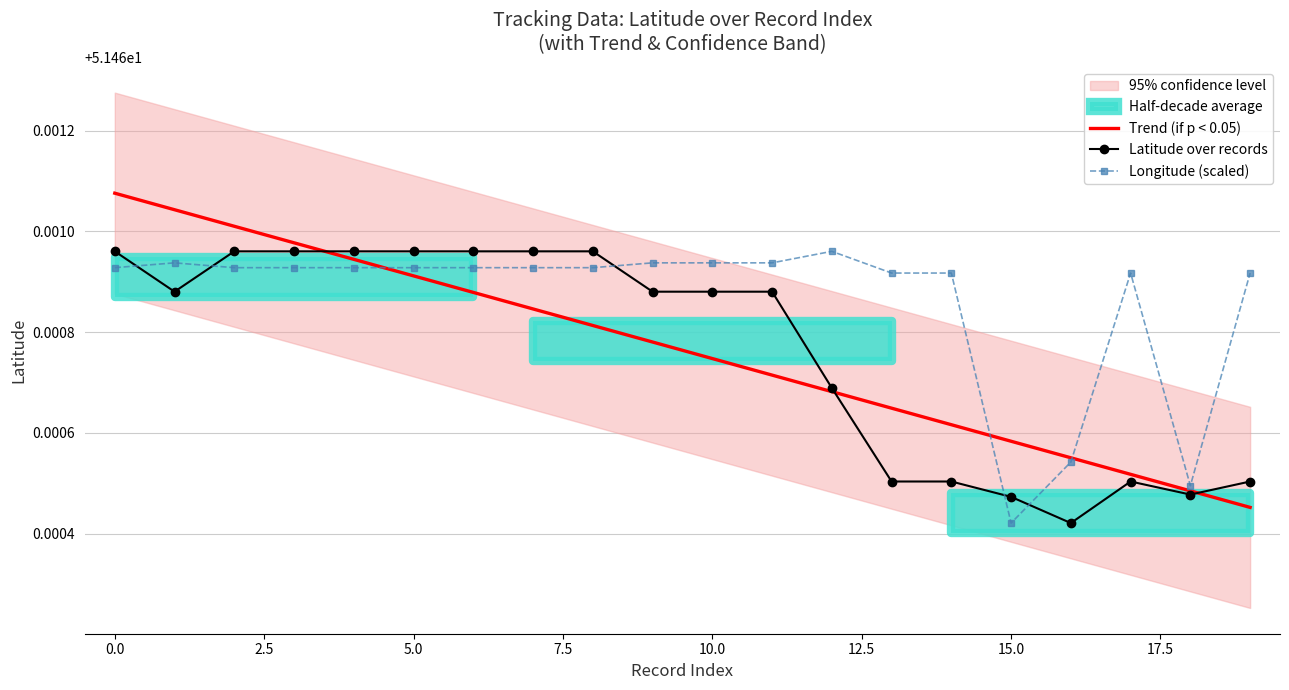

True or false: Trend (if p < 0.05) has a value of 75.8 at 0.0.

False